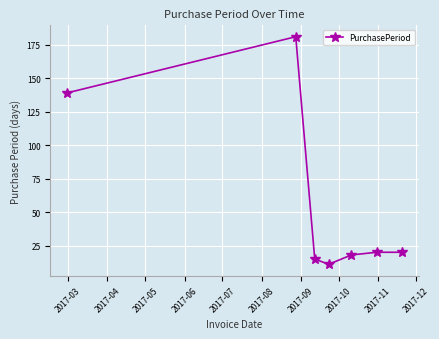

Reading left to right, extract all data points from this chart.

139	181	15	11	18	20	20